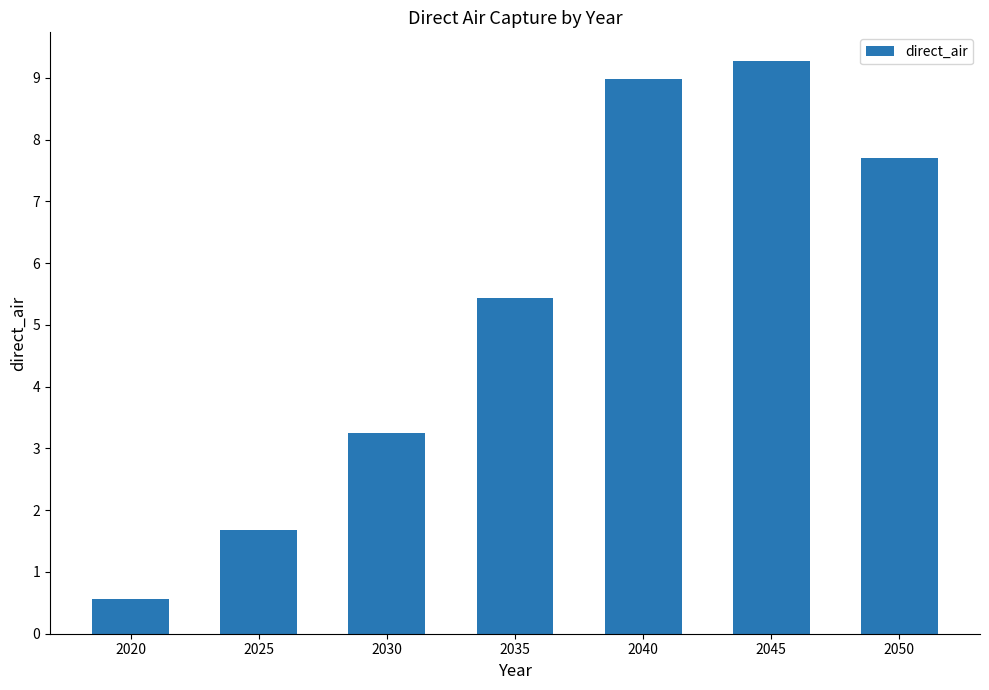

What is the difference between the values at 2045 and 2035?

3.8